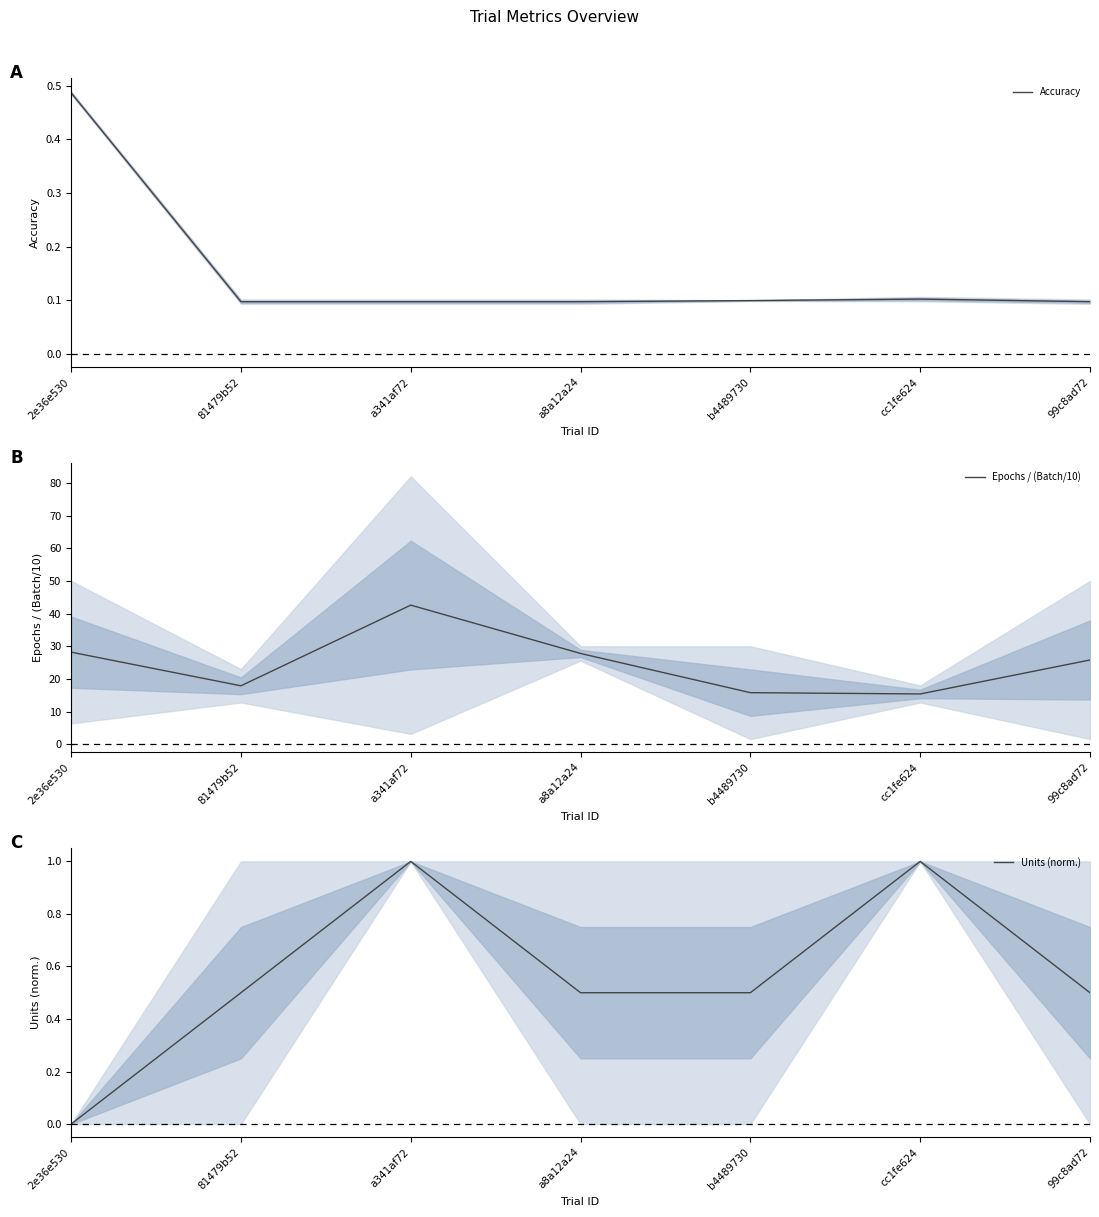

Rank the series at 2e36e530 from lowest to highest value.

Units (norm.), Accuracy, Epochs / (Batch/10)